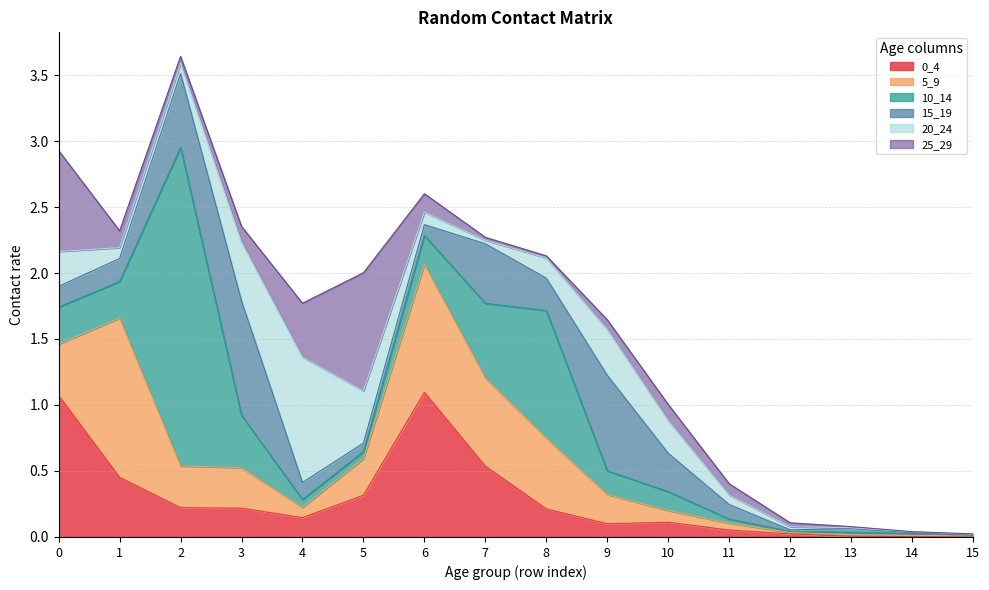

True or false: 15_19 and 25_29 intersect in this chart.

True